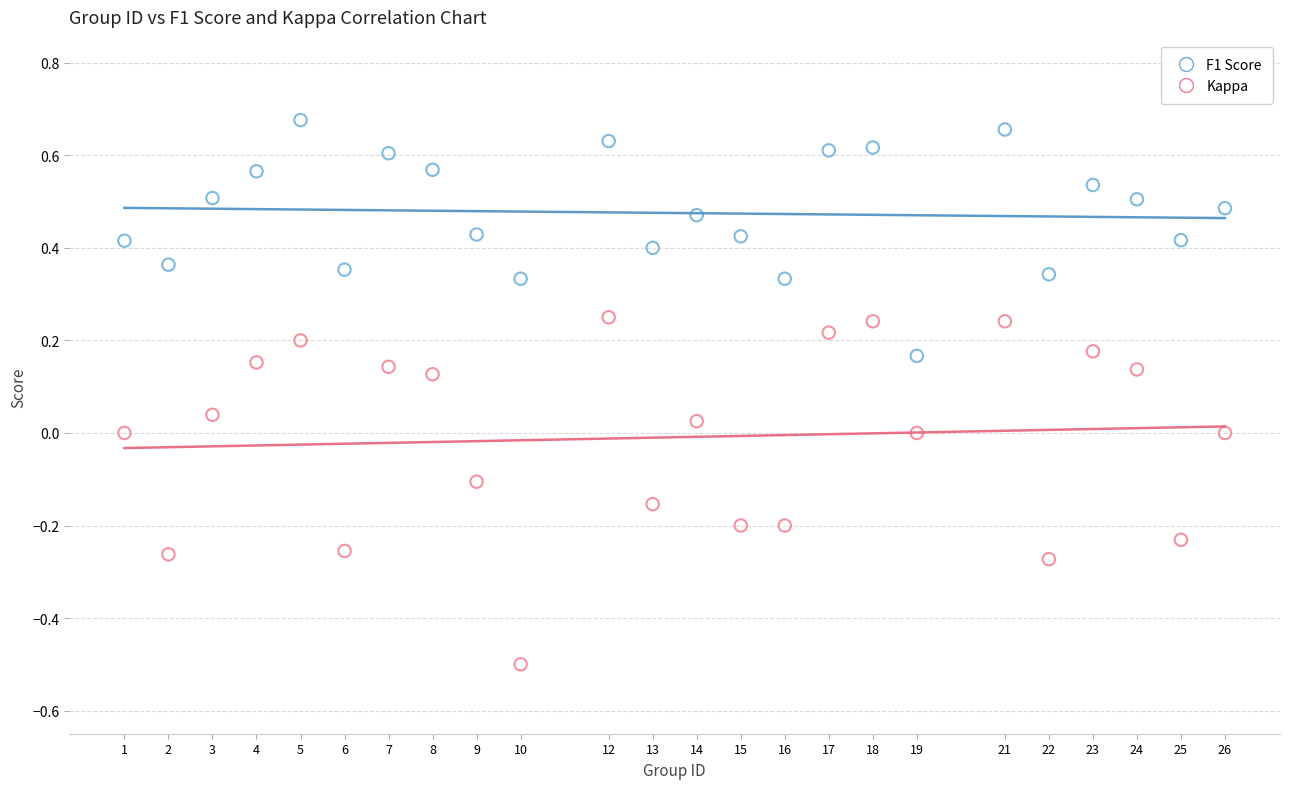

Across all data points, what is the range of Y values (max minus min)?

1.2